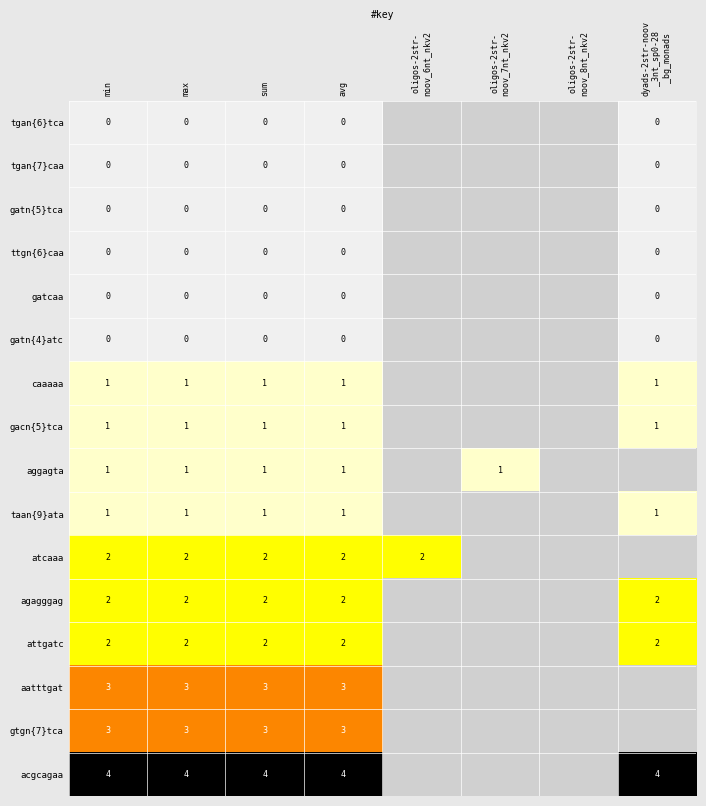

What is the difference between the highest and lowest values at sum?

4